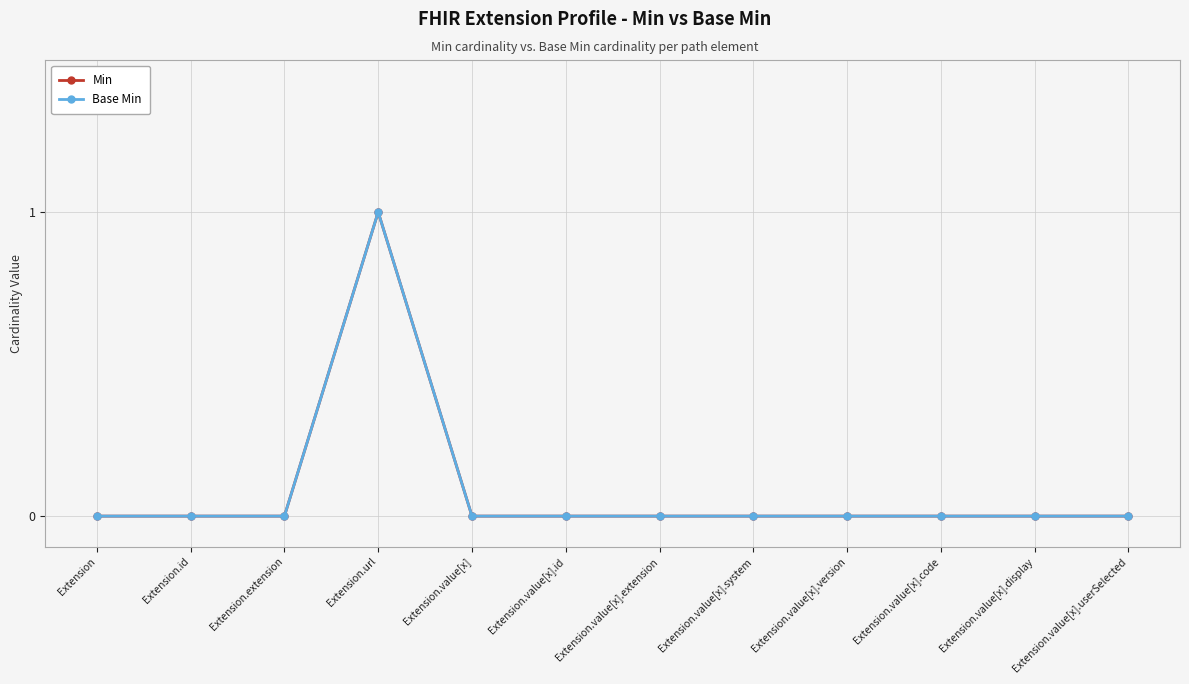

How many lines are shown in the chart?

2